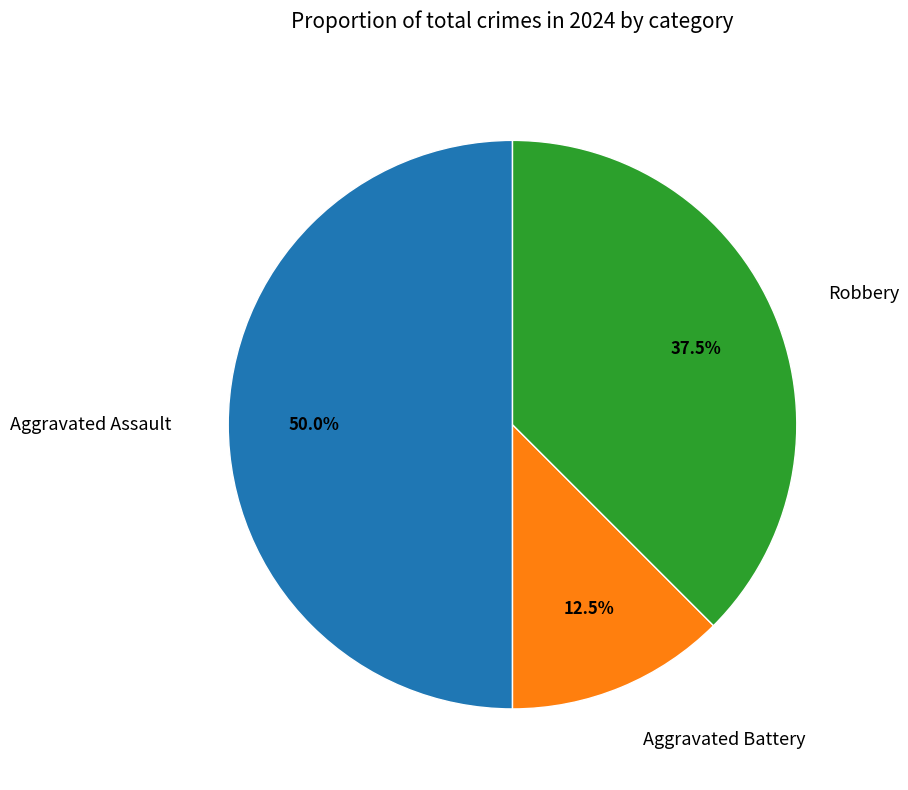

Do Aggravated Battery and Aggravated Assault together represent more than half of the pie?

Yes